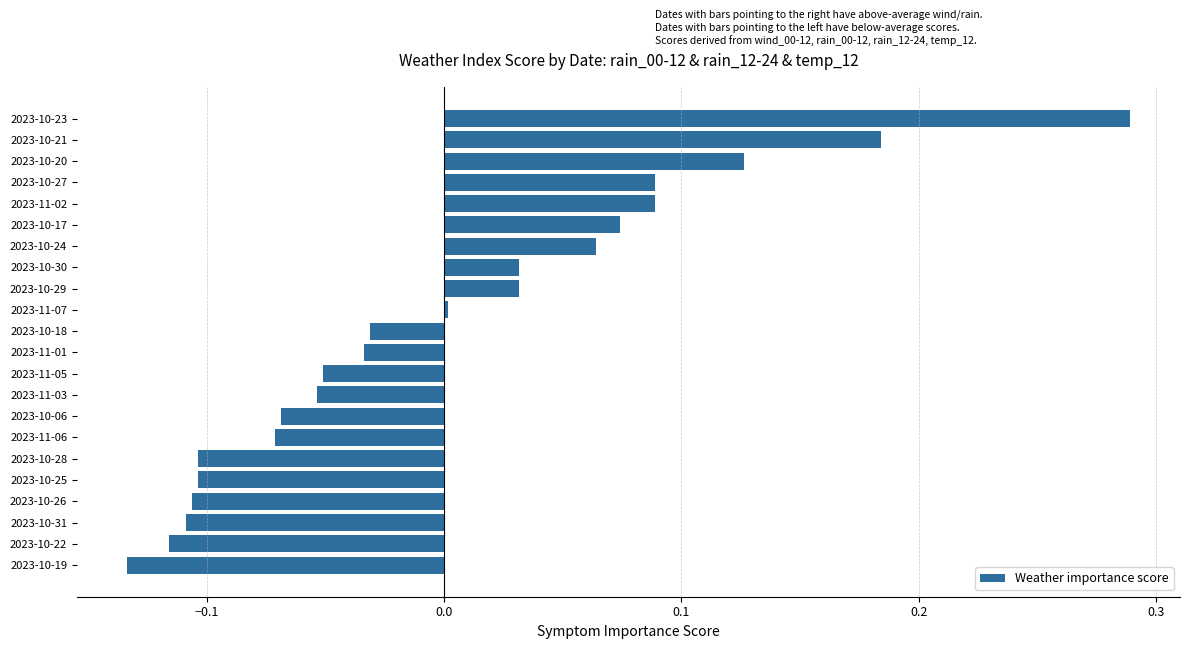

Where is the data nearest to the value 0?

2023-11-07